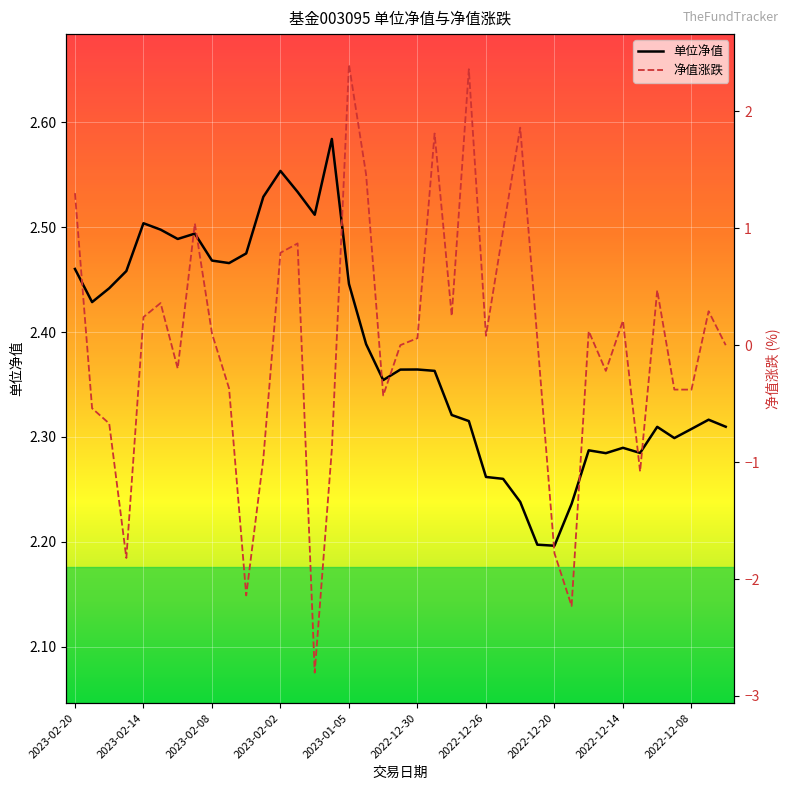

Between 2023-01-31 and 2023-01-30, which is larger?

2023-01-30